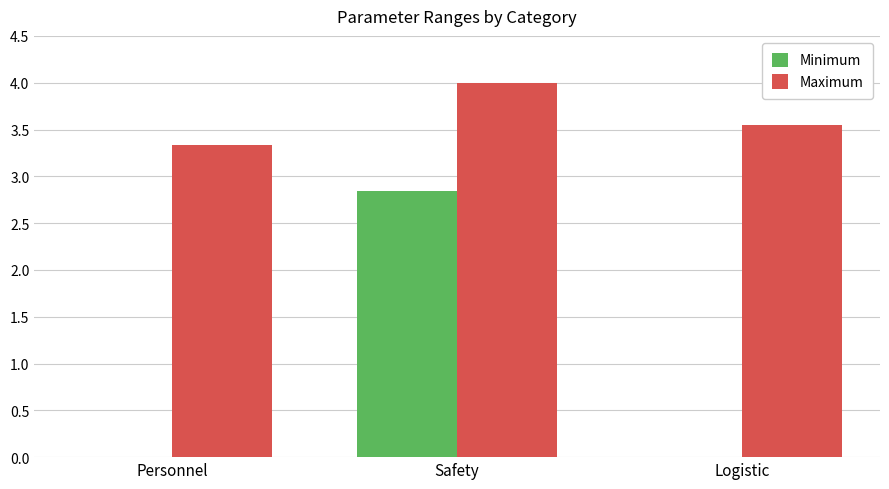

What are all the series names shown in the legend?

Minimum, Maximum